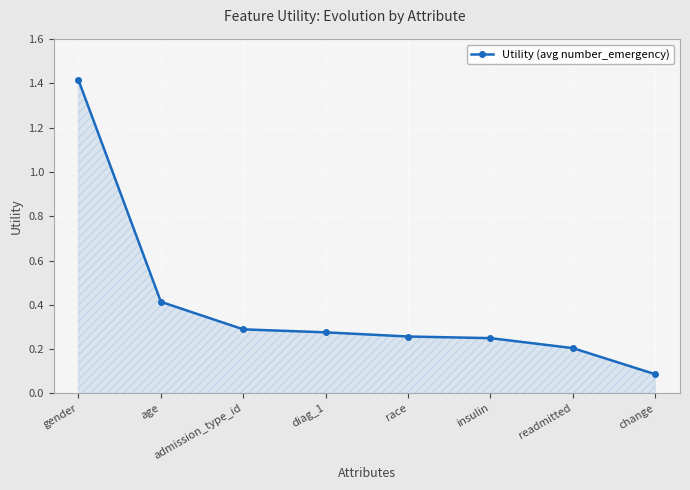

Where is the data nearest to the value 0?

change